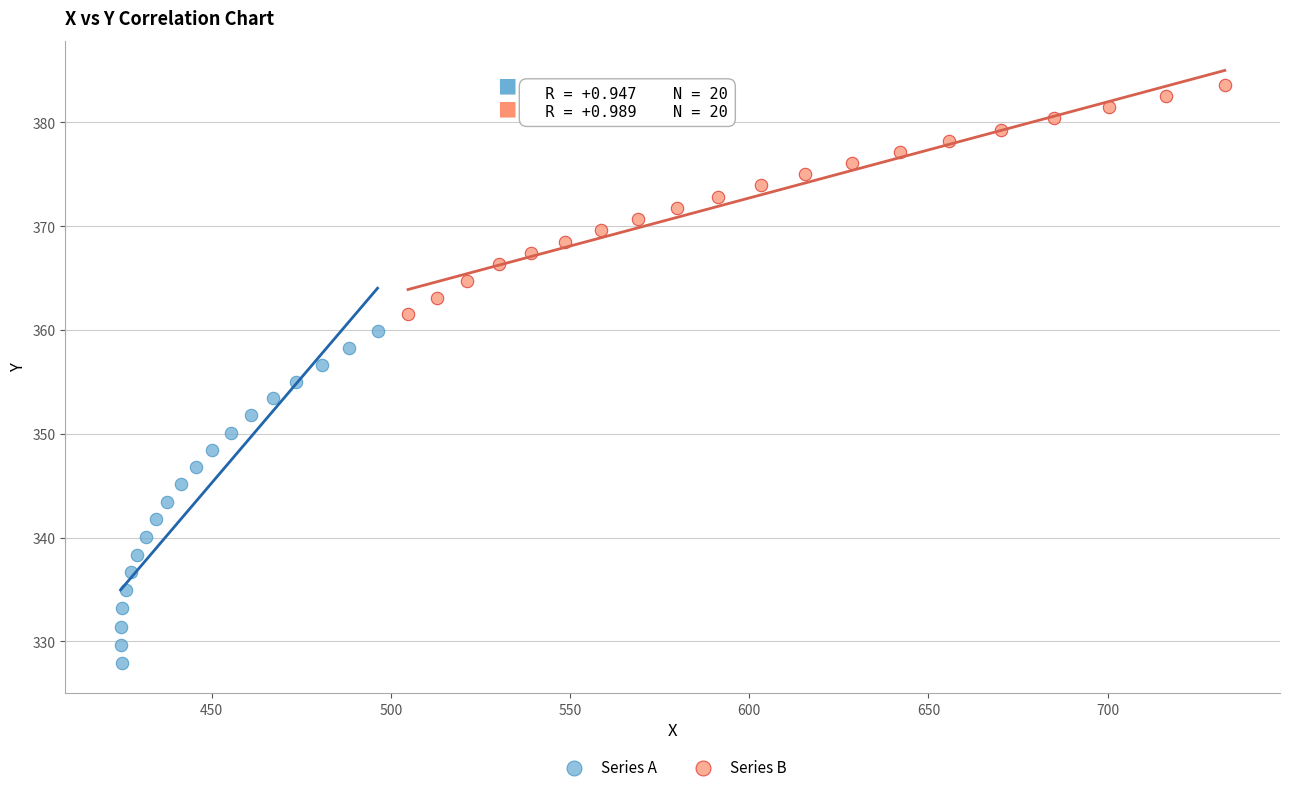

Which series reaches the minimum Y coordinate?

Series A